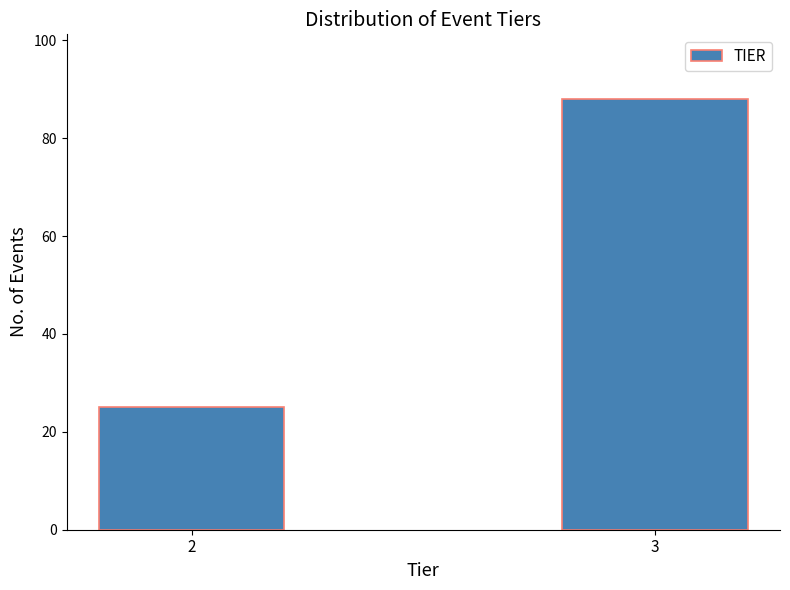

Reading right to left, extract all data points from this chart.

88	25